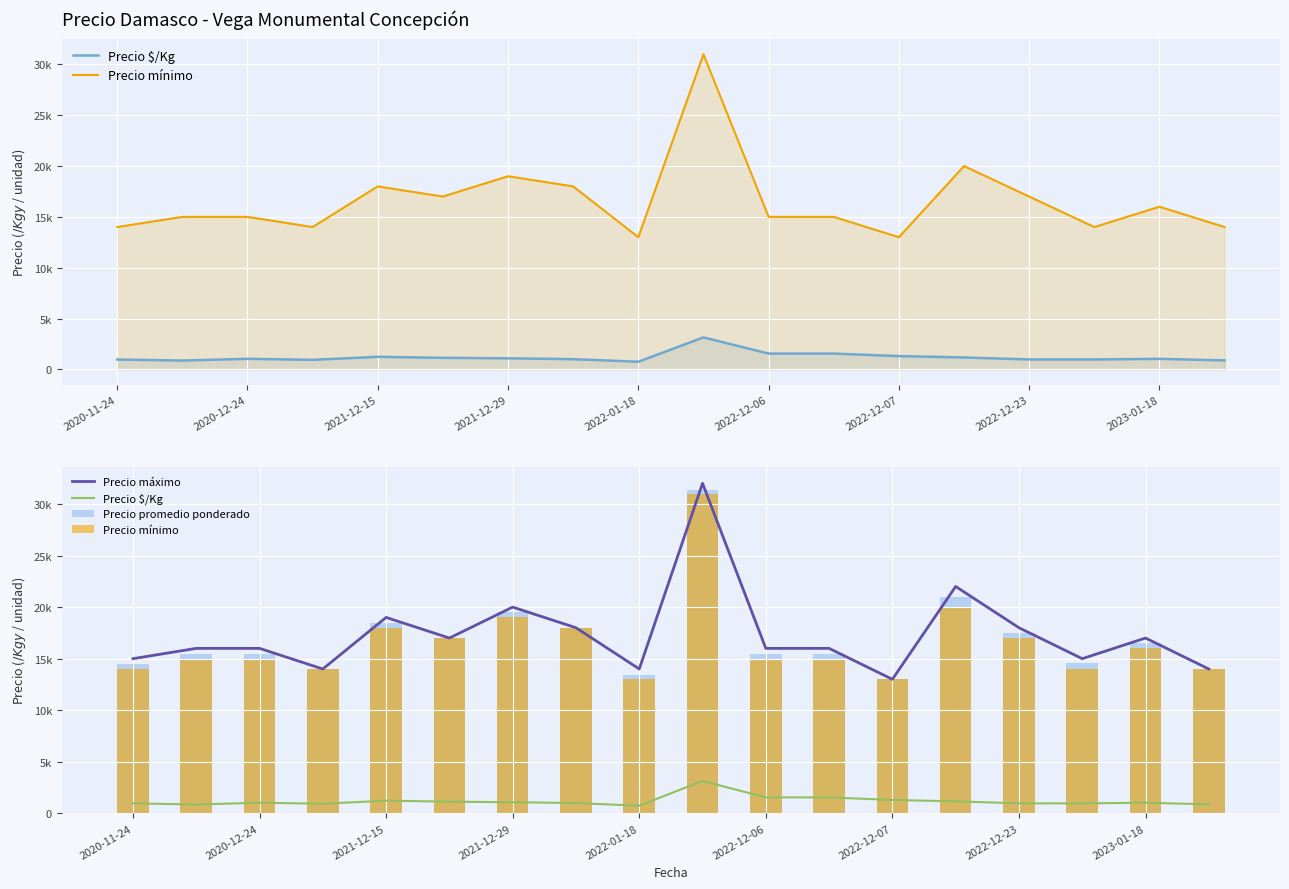

True or false: Precio $/Kg has a value of 861 at 2020-12-24.

True